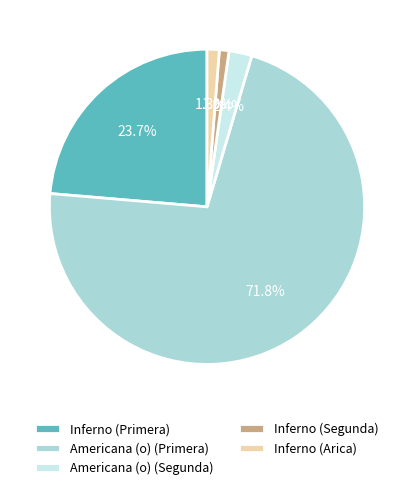

What is the largest slice in the pie chart?

Americana (o) (Primera)